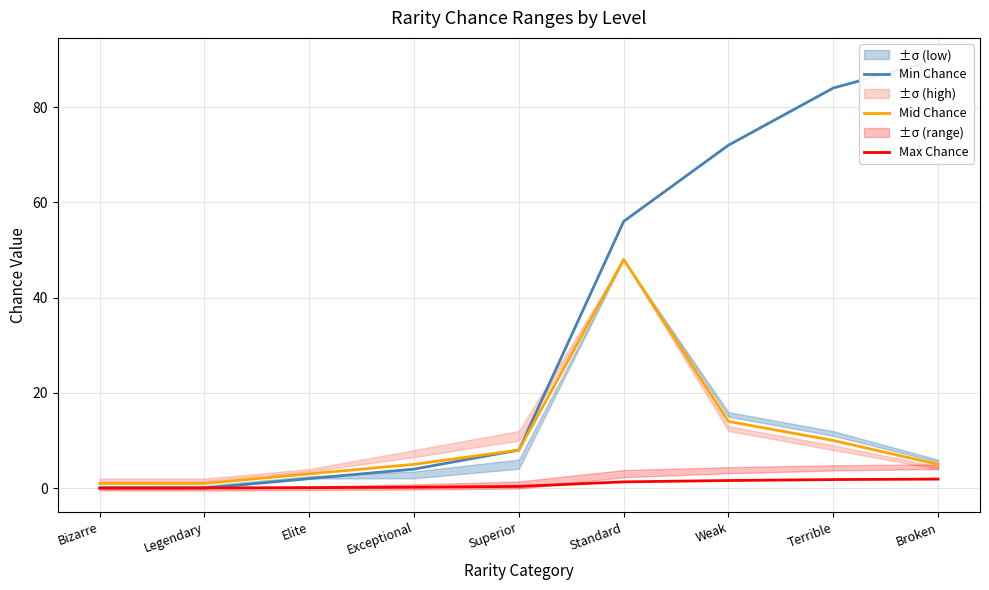

Reading left to right, list all the values displayed in this chart.

Min Chance: 0.0	0.0	2.0	4.0	8.0	56.0	72.0	84.0	90.0
Mid Chance: 1.0	1.0	3.0	5.0	8.0	48.0	14.0	10.0	5.0
Max Chance: 0.0	0.0	0.1	0.2	0.4	1.3	1.6	1.8	1.9